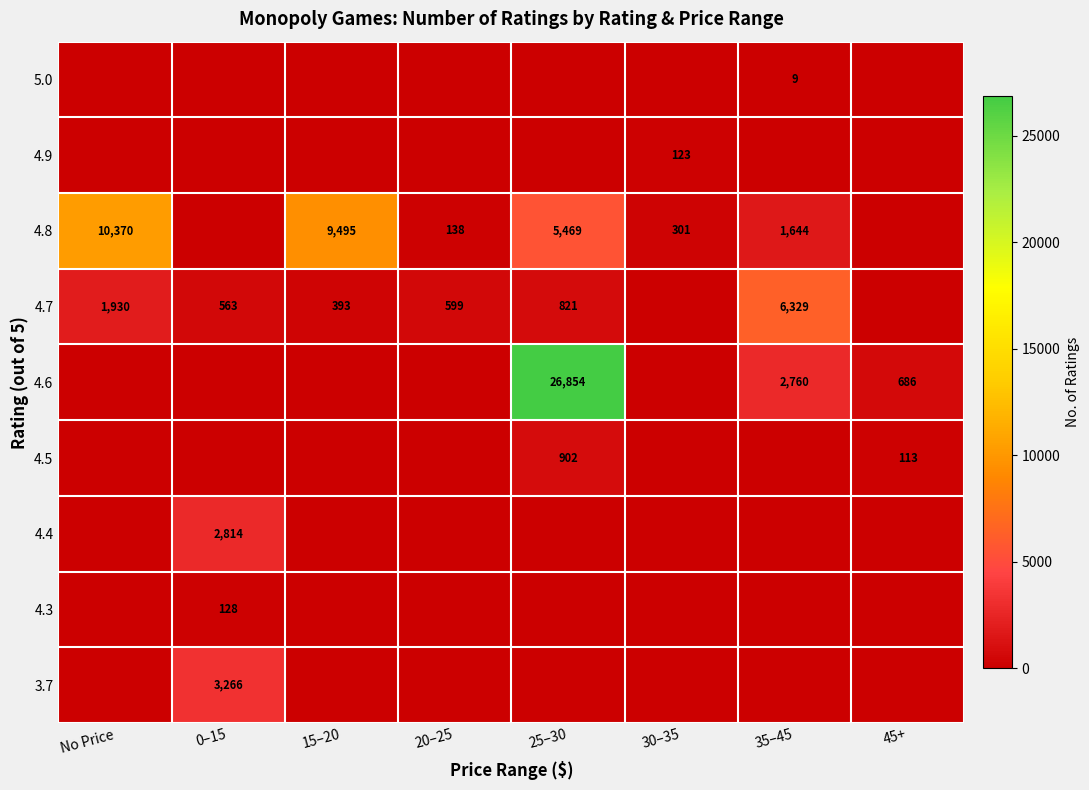

What is the spread (max minus min) of values at 20–25?

599